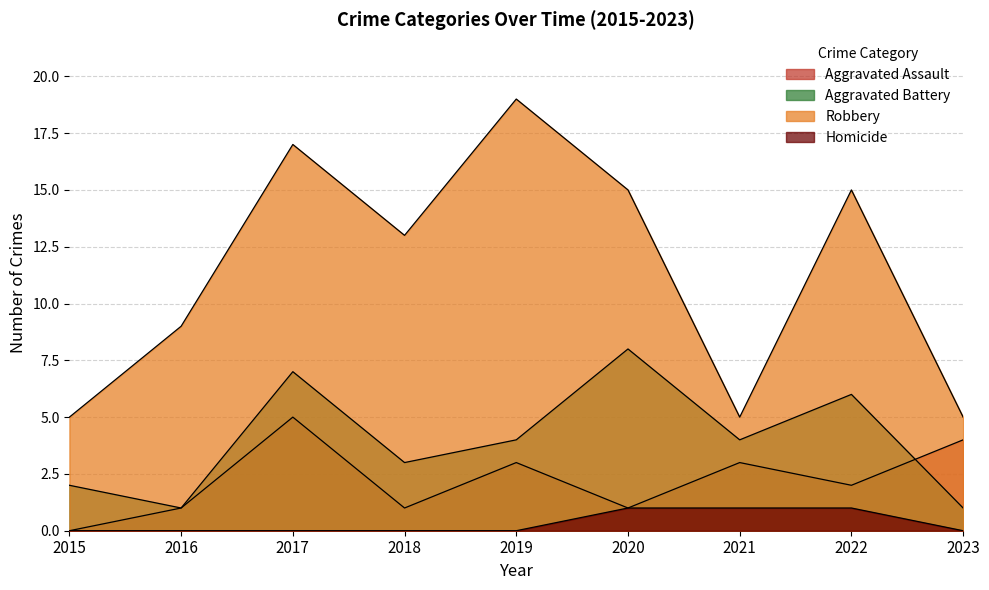

Where is the first local minimum for Aggravated Battery?

2016